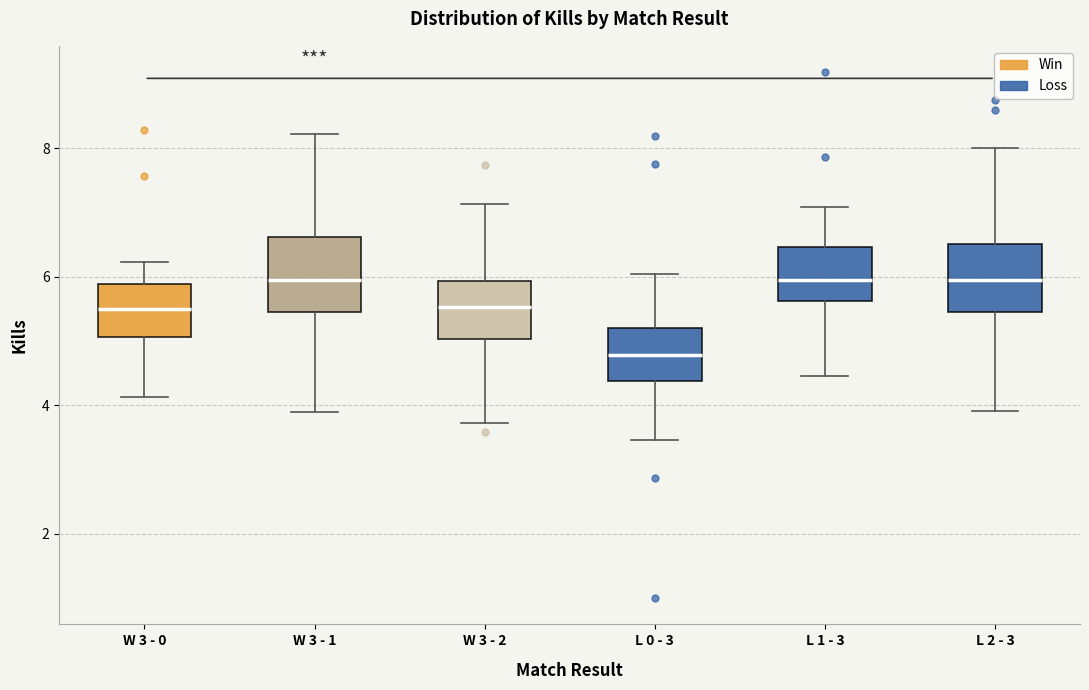

Reading left to right, read every box against the y-axis: the position of its median line, the range the box covers, and the ends of its whiskers. The values are not printed on the chart, so give them approximately, as read against the axis.

W 3 - 0: median 5.4, box 5.0 to 5.8, whiskers 4.2 to 6.2
W 3 - 1: median 6.0, box 5.4 to 6.6, whiskers 3.8 to 8.2
W 3 - 2: median 5.6, box 5.0 to 6.0, whiskers 3.8 to 7.2
L 0 - 3: median 4.8, box 4.4 to 5.2, whiskers 3.4 to 6.0
L 1 - 3: median 6.0, box 5.6 to 6.4, whiskers 4.4 to 7.0
L 2 - 3: median 6.0, box 5.4 to 6.6, whiskers 4.0 to 8.0